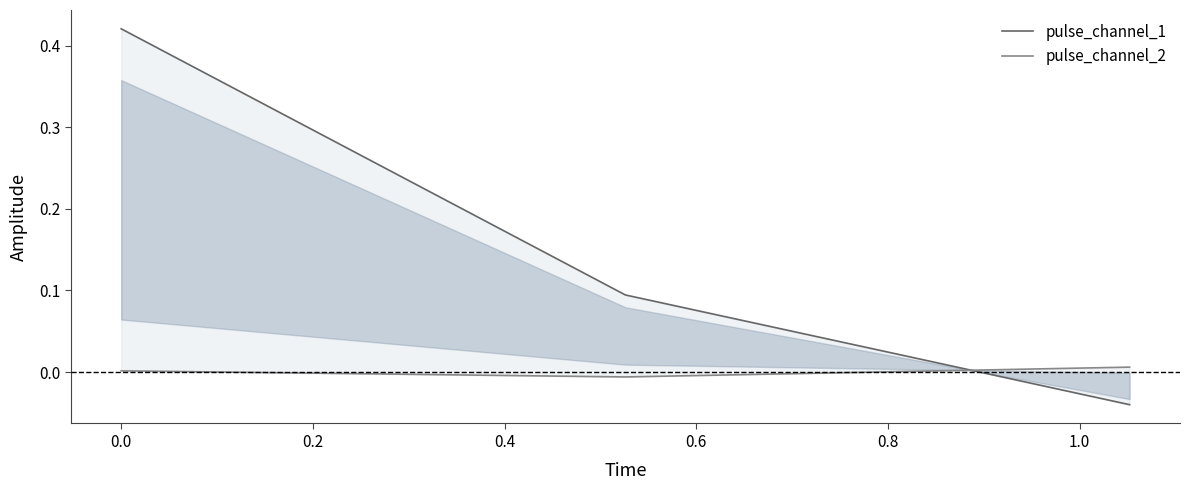

Does the chart have visible grid lines?

No